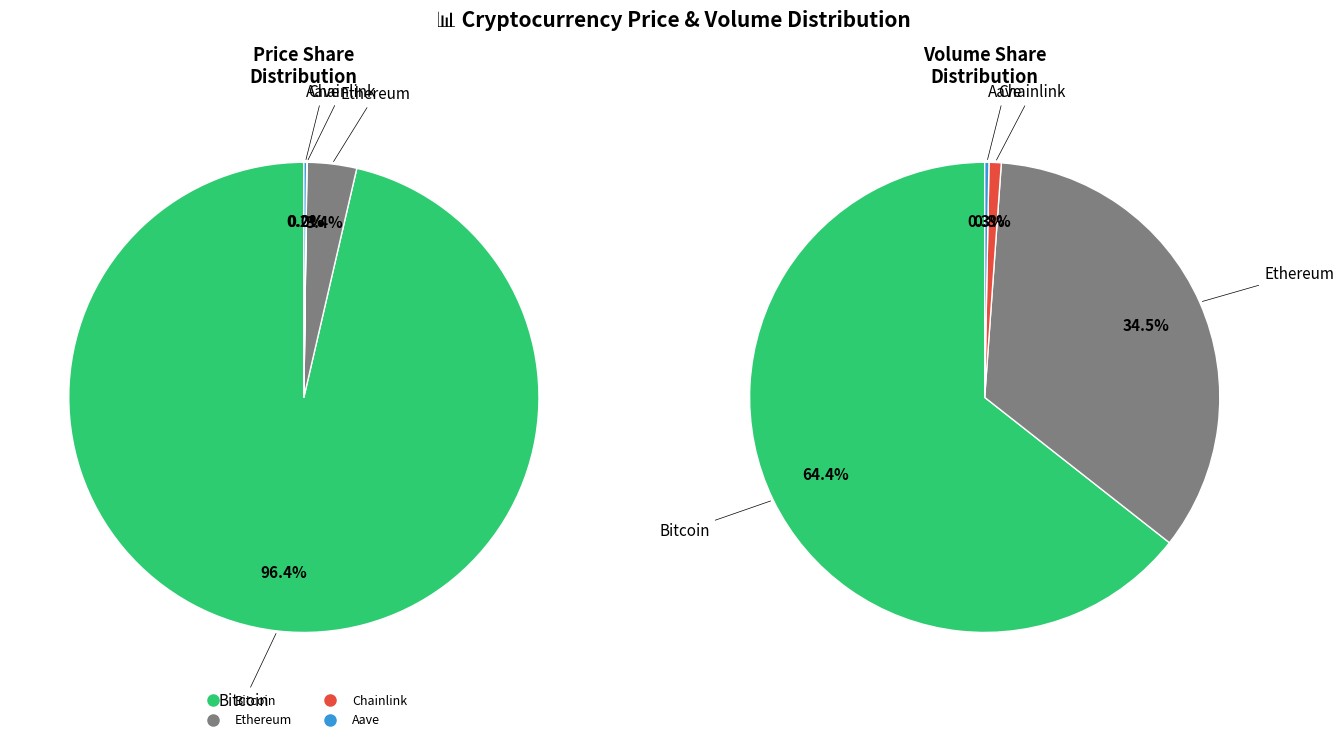

Between Ethereum and Aave, which is larger?

Ethereum